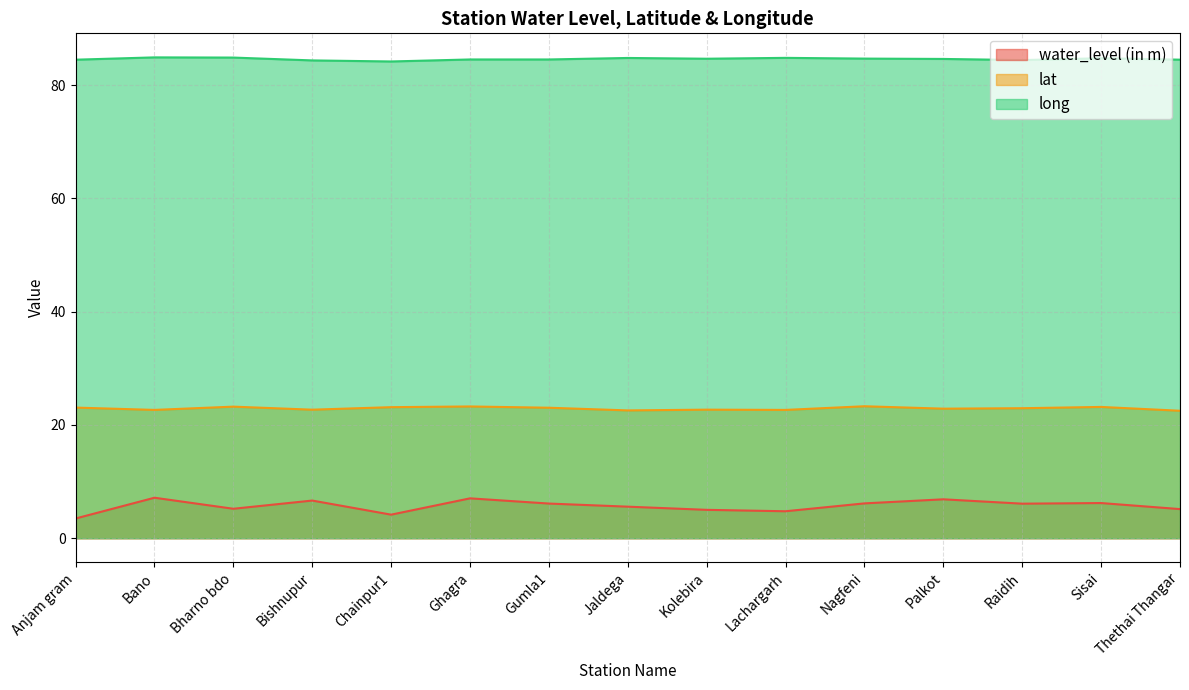

Rank the categories by long value from lowest to highest.

Chainpur1, Bishnupur, Raidih, Anjam gram, Thethai Thangar, Gumla1, Ghagra, Palkot, Kolebira, Nagfeni, Sisai, Jaldega, Lachargarh, Bharno bdo, Bano